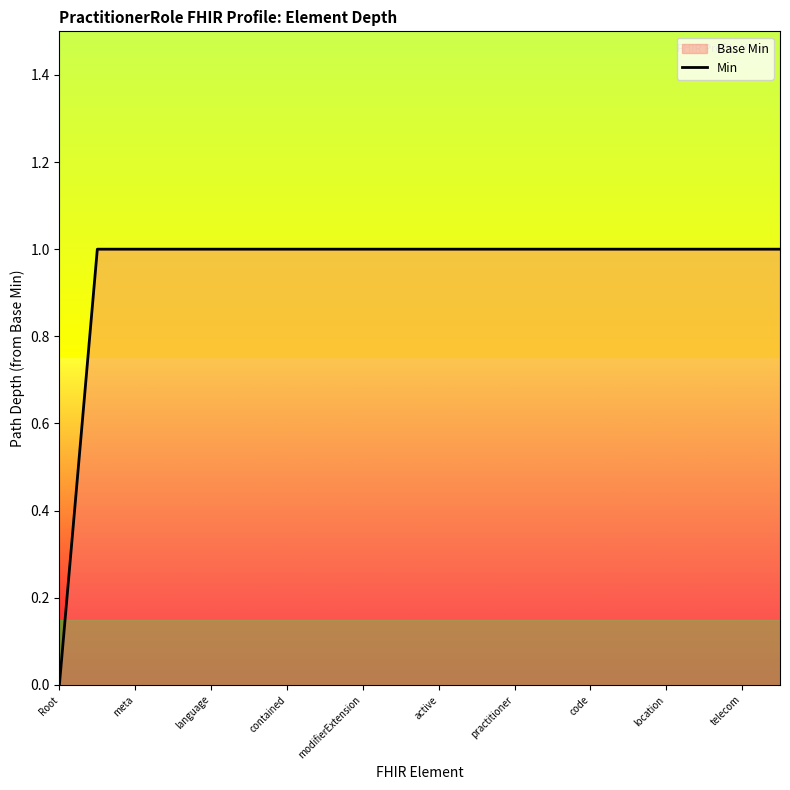

What value does the data have at location?

1